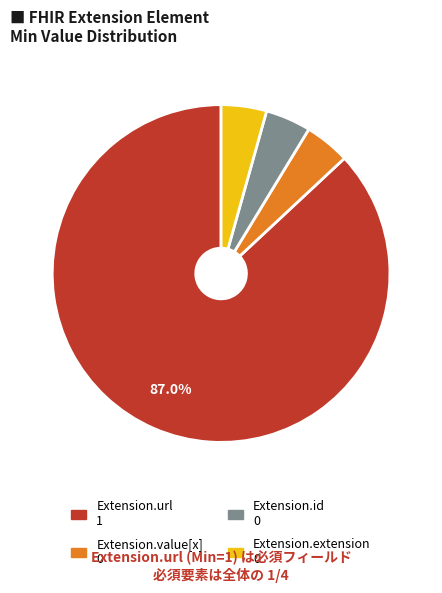

How many segments does this pie chart have?

4